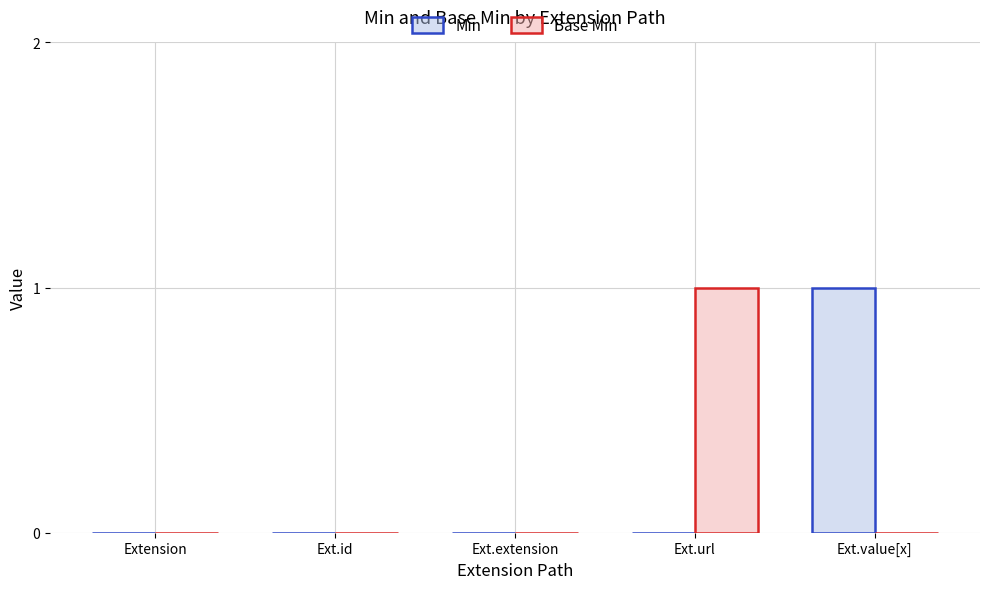

What is the maximum value shown in the chart?

1